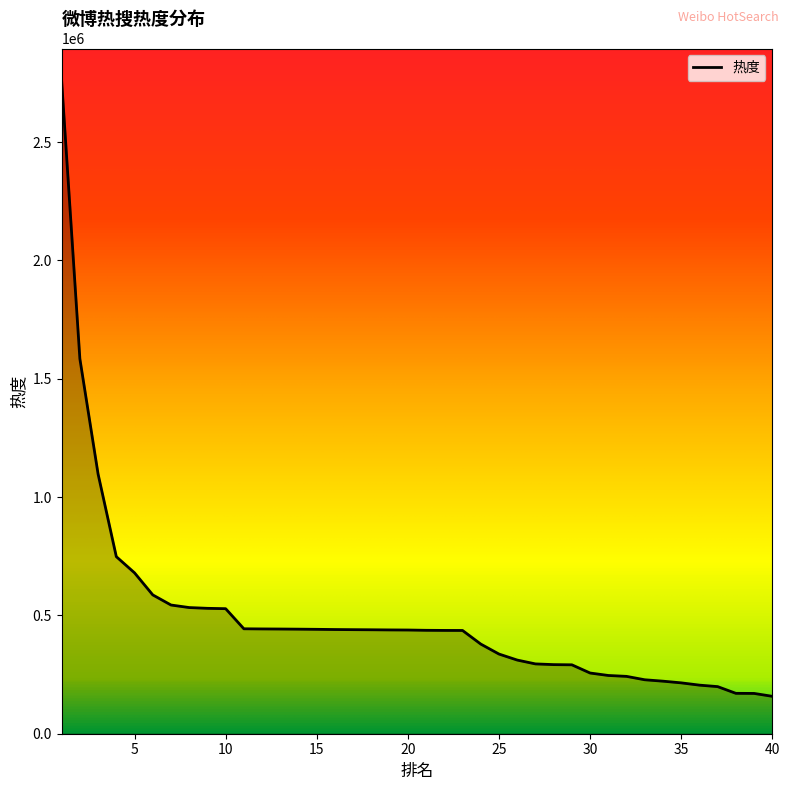

What is the difference between the maximum and minimum values?

2599389